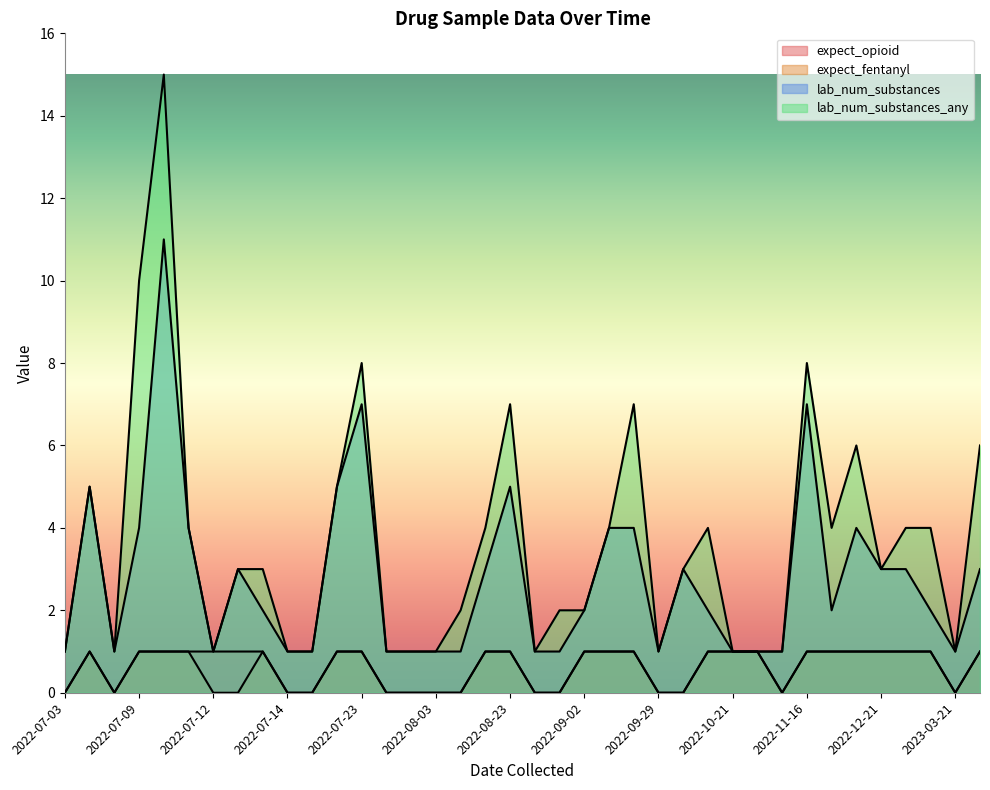

What are all the series names shown in the legend?

expect_opioid, expect_fentanyl, lab_num_substances, lab_num_substances_any